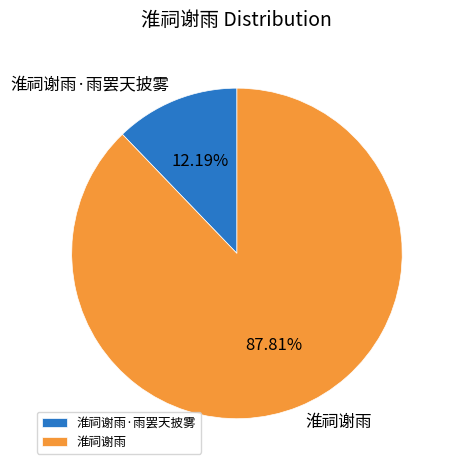

Is there any slice that represents more than half of the pie?

Yes